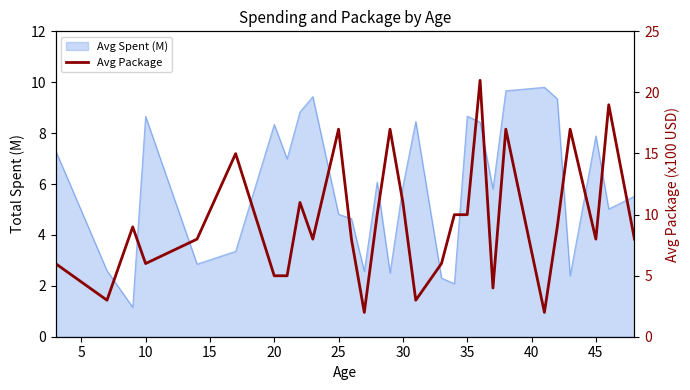

What is the smallest value displayed?

2.0